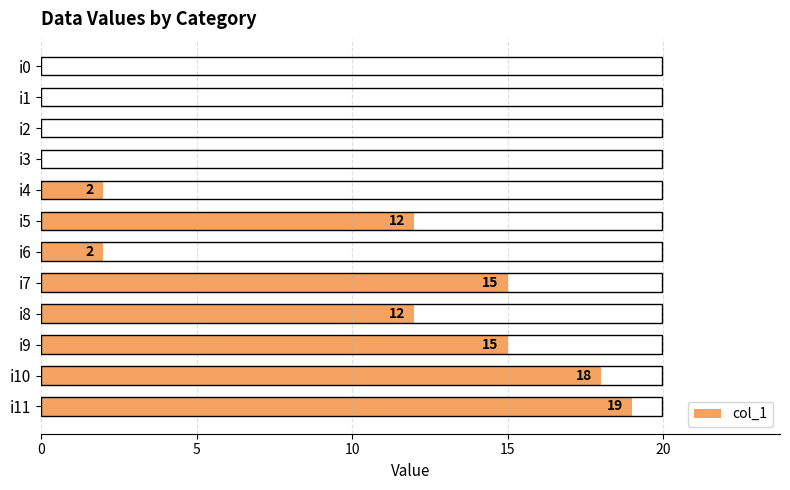

Is it true that the value at i3 is -7?

False